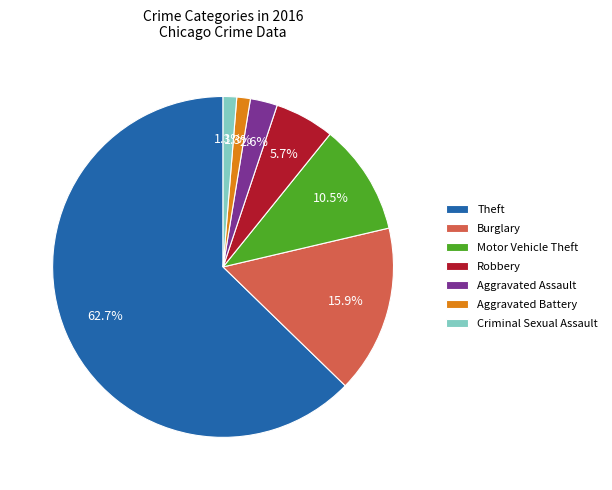

Which has a higher value, Aggravated Assault or Aggravated Battery?

Aggravated Assault